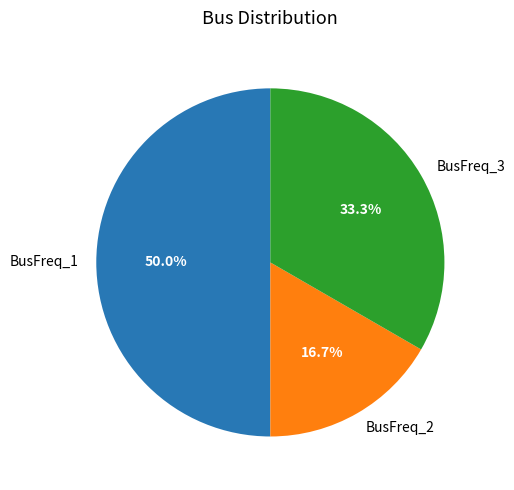

Is BusFreq_2 the majority of the pie?

No